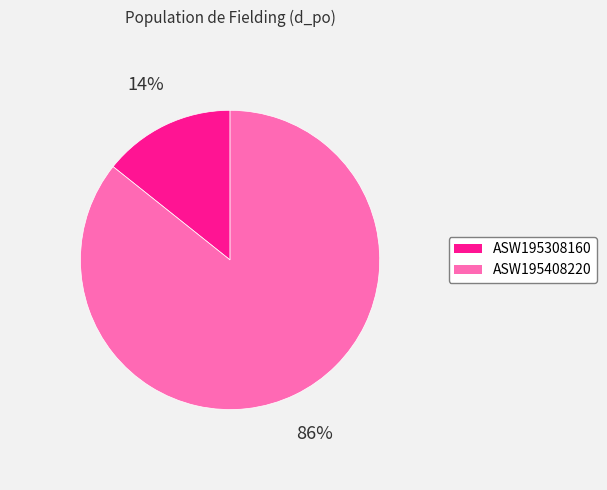

To the nearest percent, what portion does ASW195308160 represent?

14%